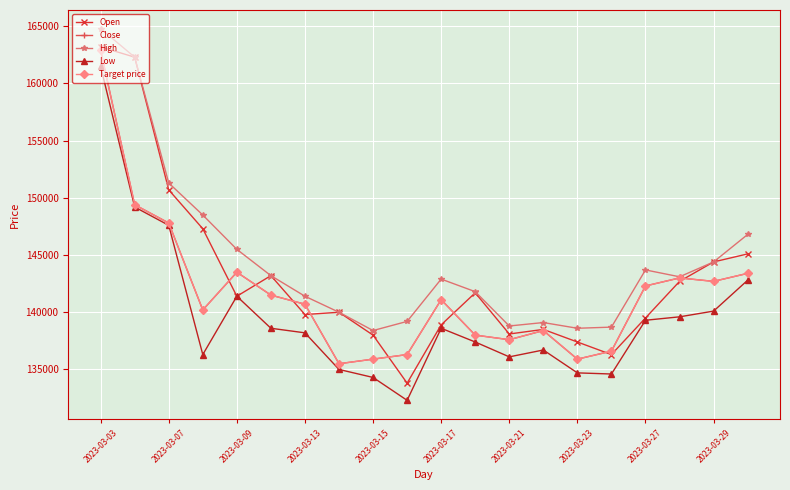

How many interior local valleys does the Close series have?

5